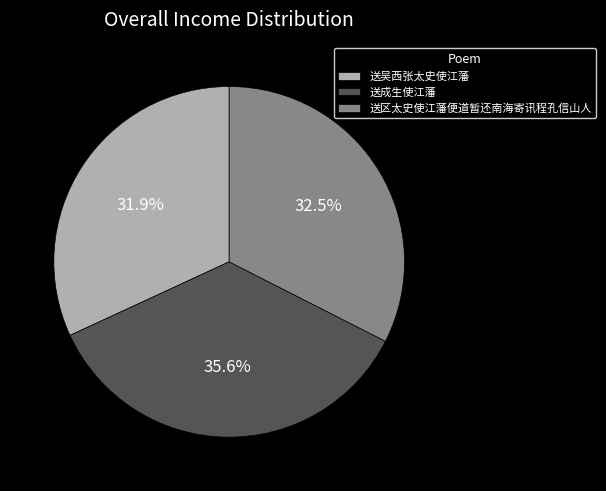

What percentage is the 送吴西张太史使江藩 slice, to the nearest percent?

32%